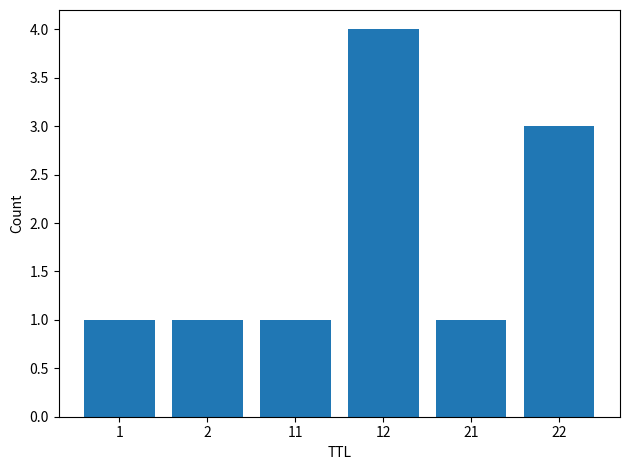

What is the maximum value shown in the chart?

4